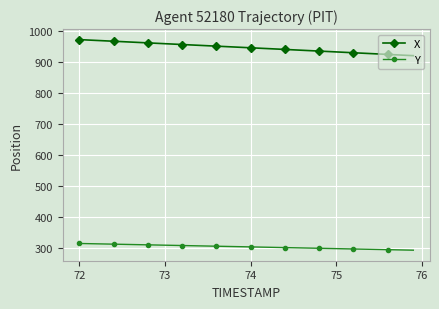

What is the greatest value displayed?

971.3